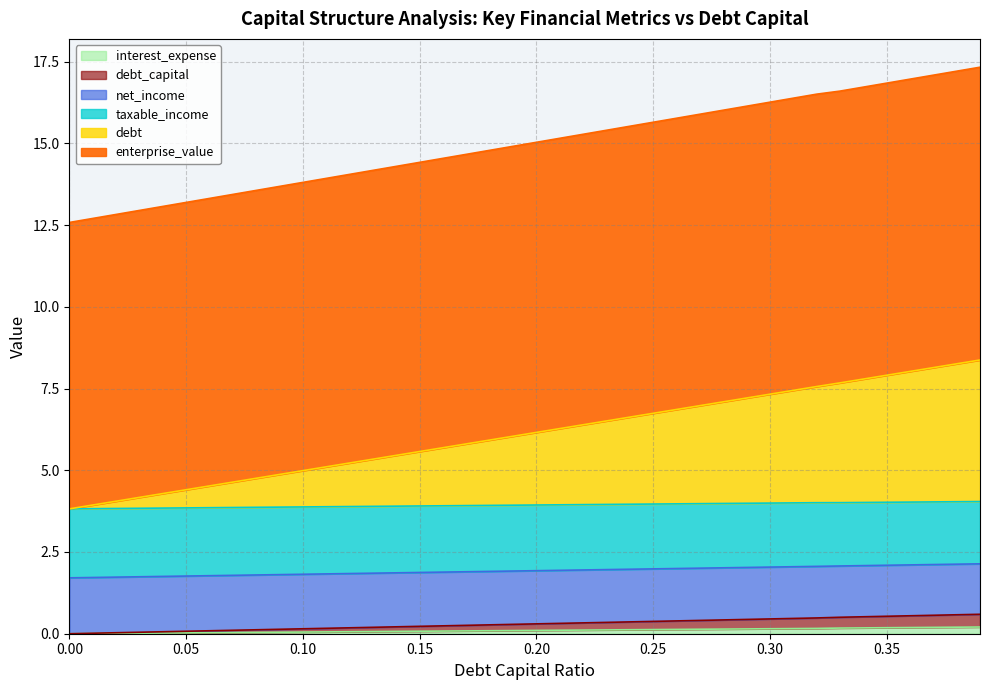

True or false: taxable_income and enterprise_value intersect in this chart.

False